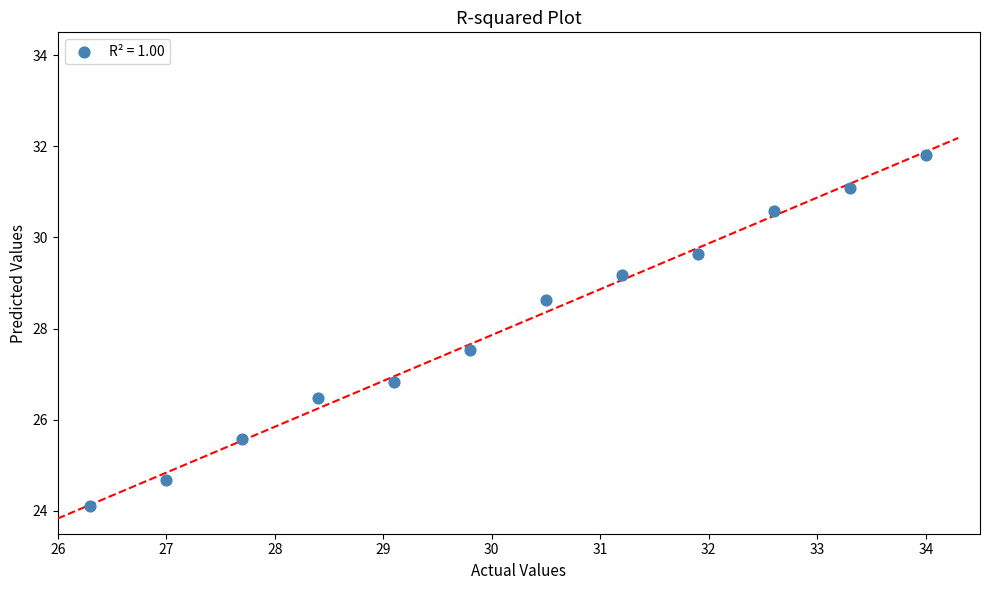

What is the average Y value?

28.0